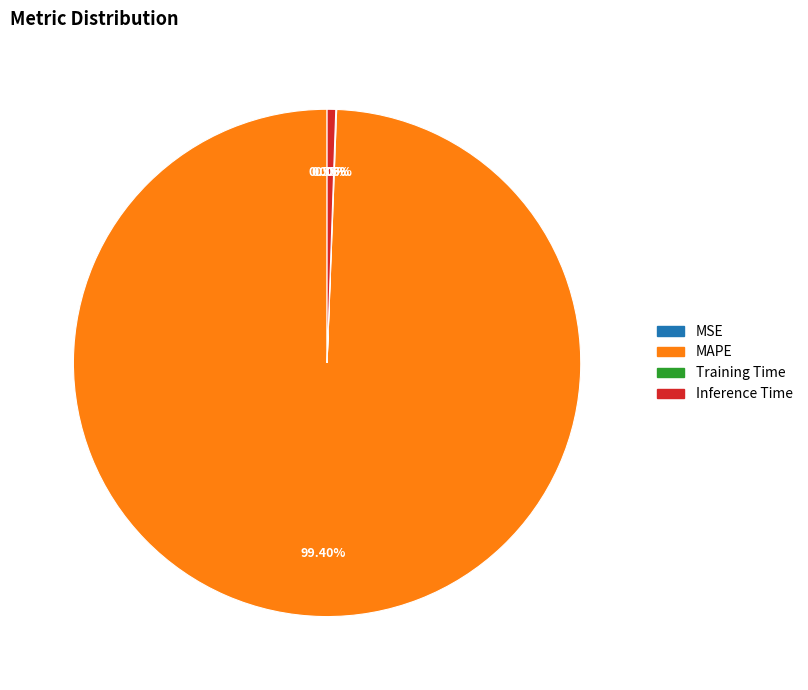

Rank the categories by value from lowest to highest.

MSE, Training Time, Inference Time, MAPE